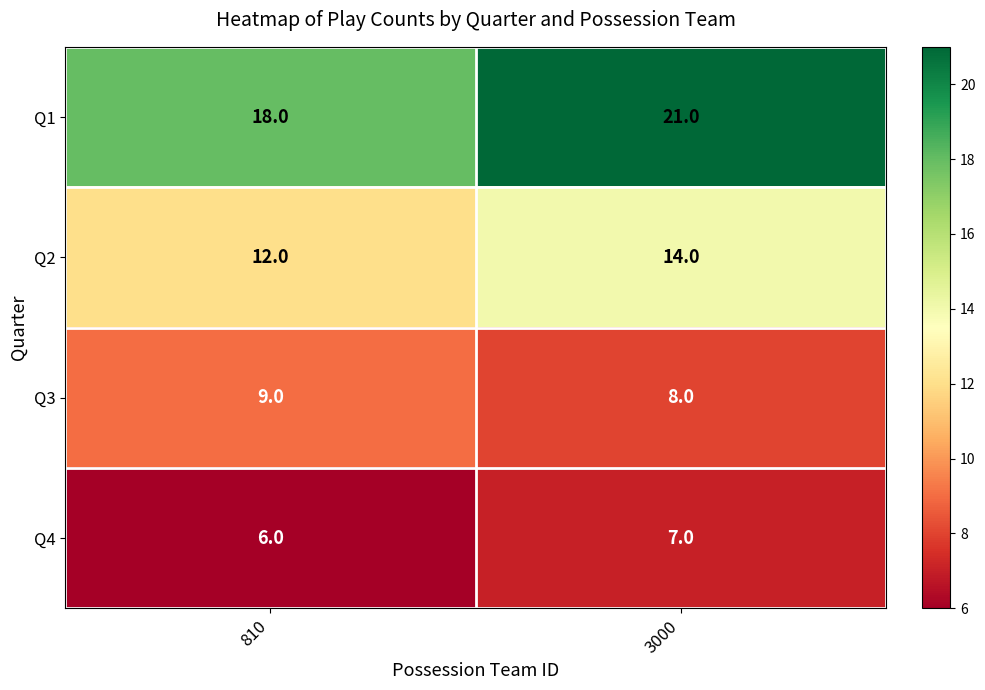

Reading right to left, what are all the values shown in this chart?

Q1: 21	18
Q2: 14	12
Q3: 8	9
Q4: 7	6